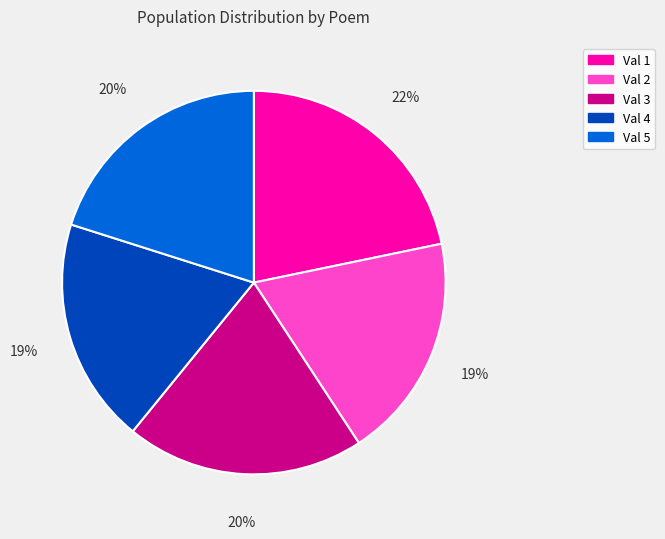

Is there any slice that represents more than half of the pie?

No